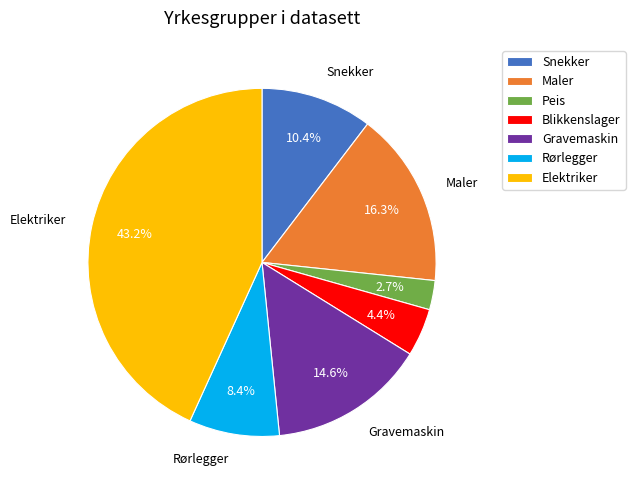

True or false: Elektriker accounts for 43% of the total.

True